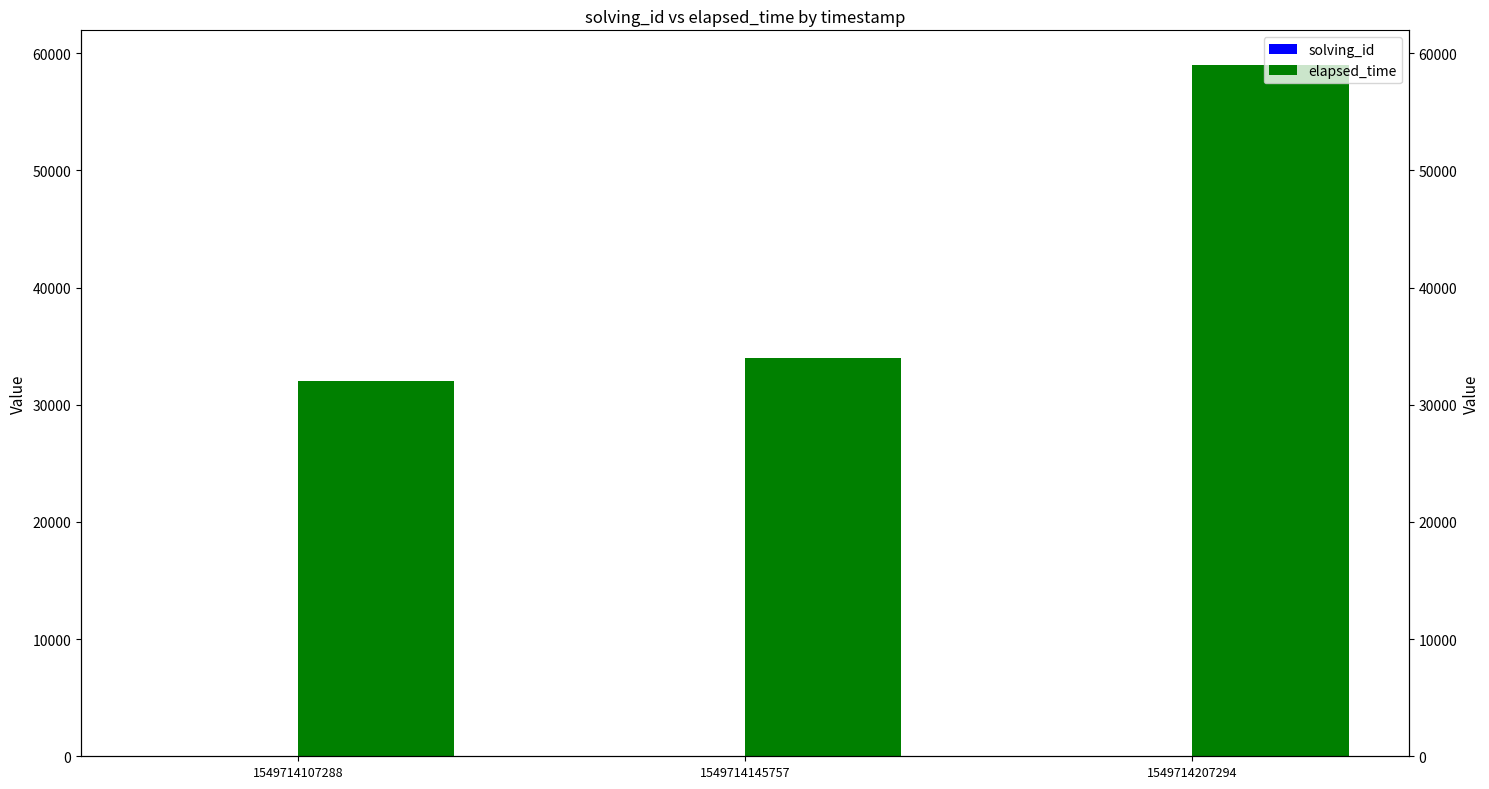

What is the value of the elapsed_time bar at the 1st from the left?

32000